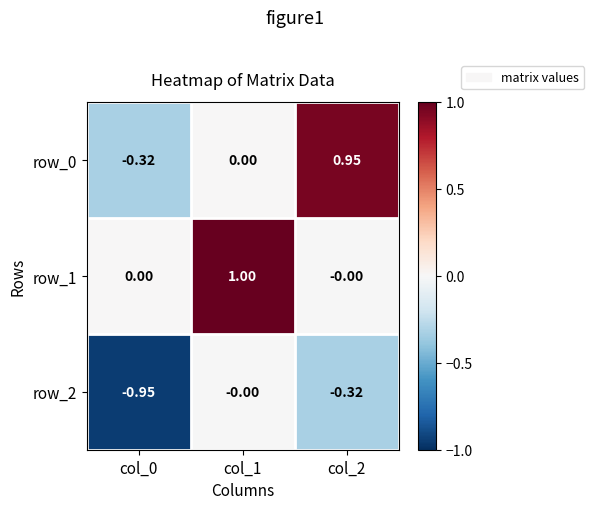

Which series has the largest total across all categories?

row_1